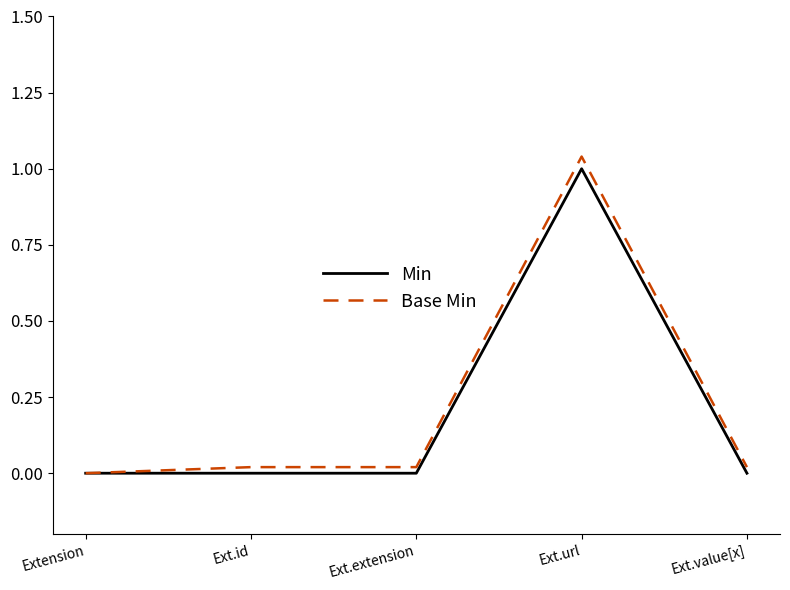

Which label corresponds to the largest value in the chart?

Ext.url